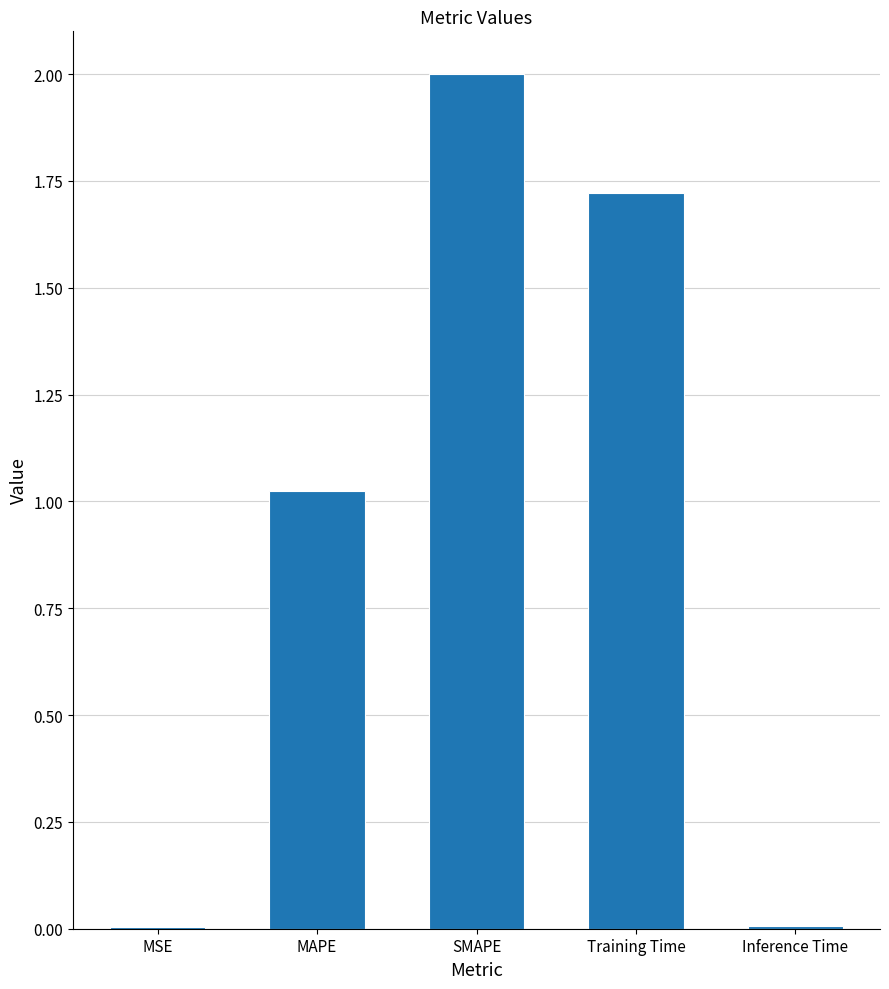

Are the bars horizontal?

No